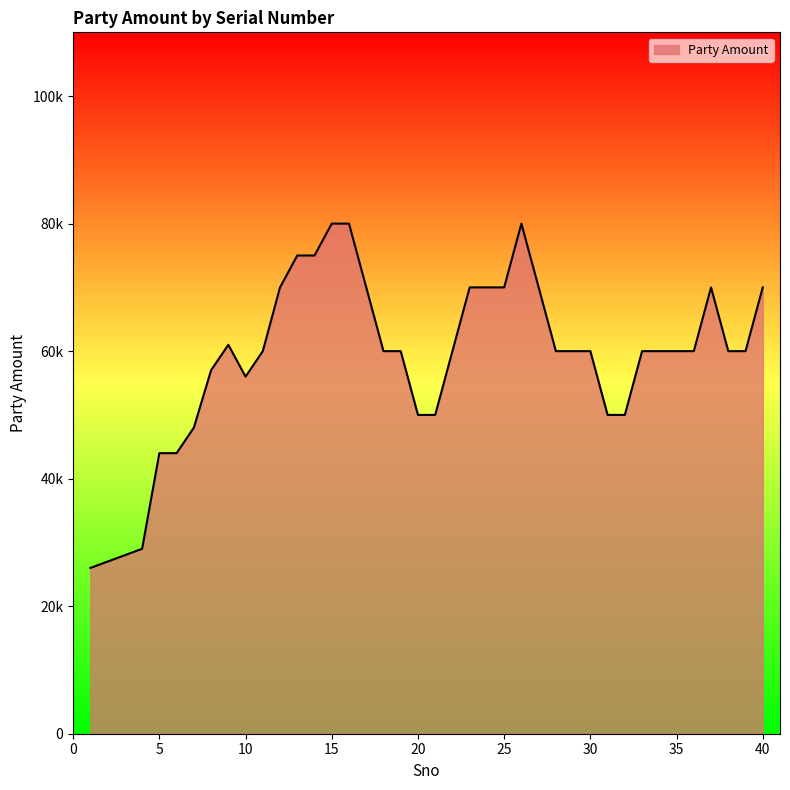

True or false: the data has more than 0 interior local peaks.

True